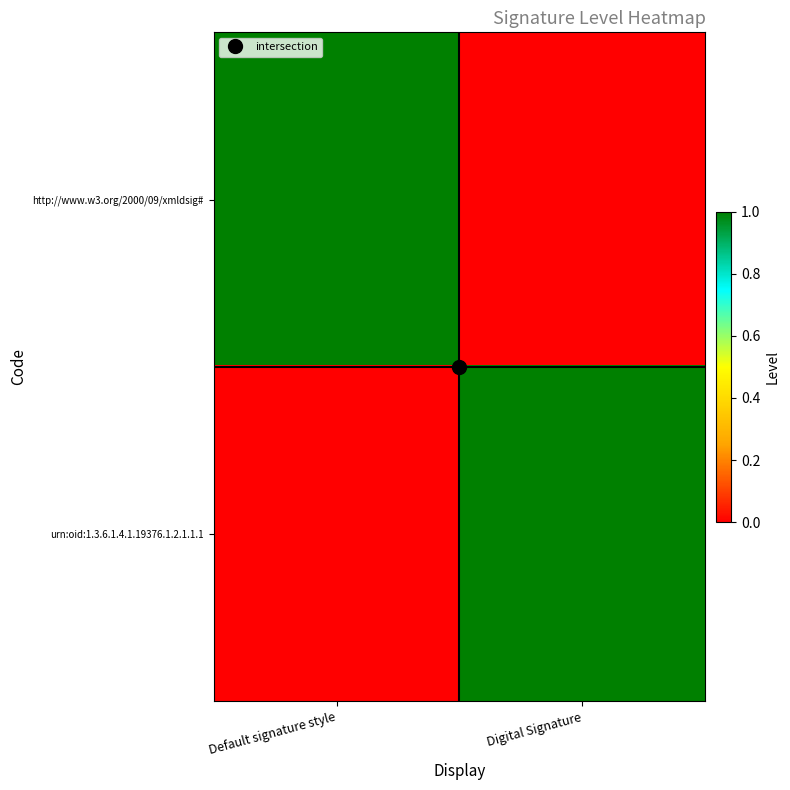

At how many categories does at least one series exceed 0?

2